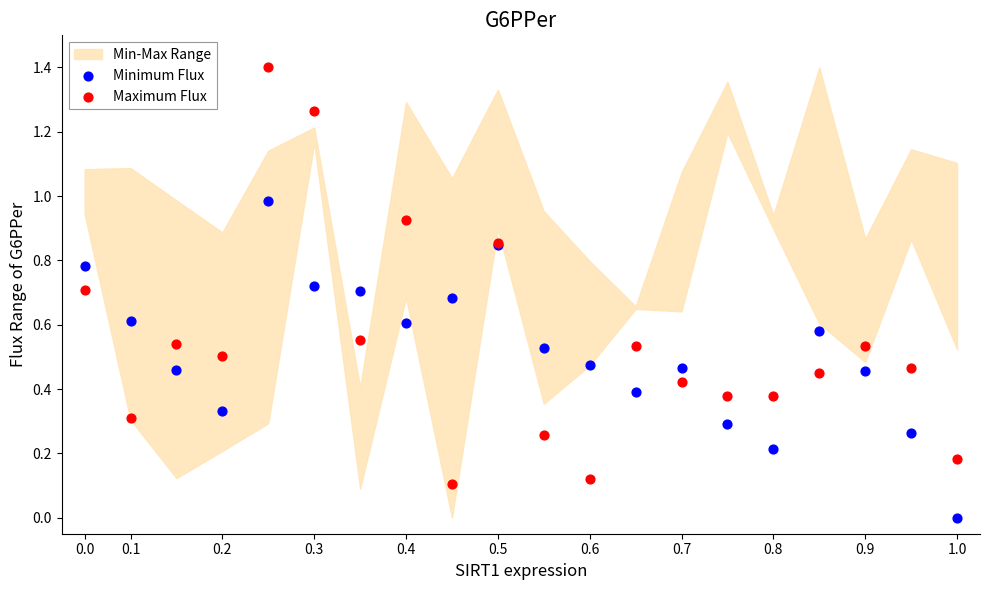

Which series has the largest Y range (max minus min)?

Maximum Flux